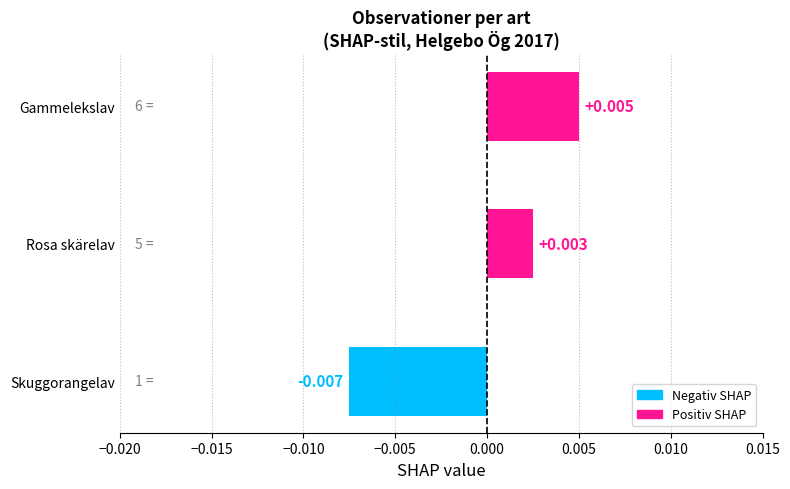

Which category has the highest value across all series?

Gammelekslav